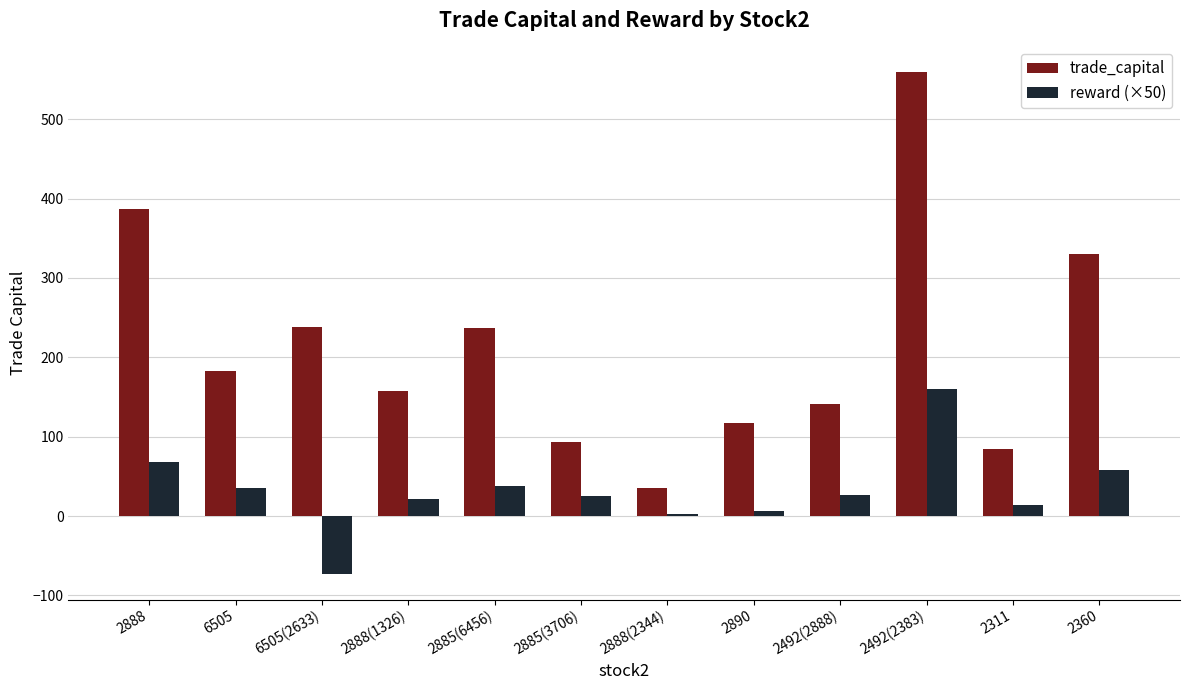

Is it true that reward (×50) equals 94.1 at 2360?

False